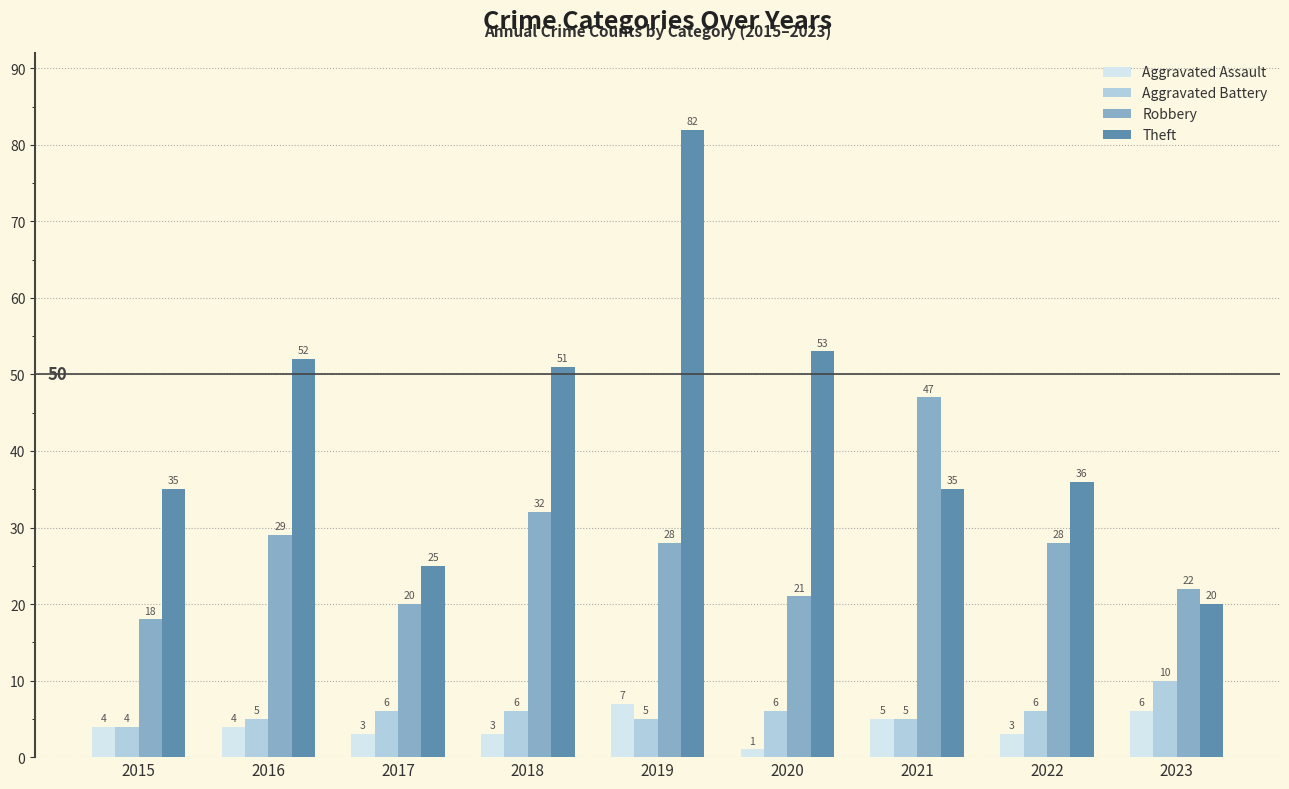

Count the number of data series in this chart.

4